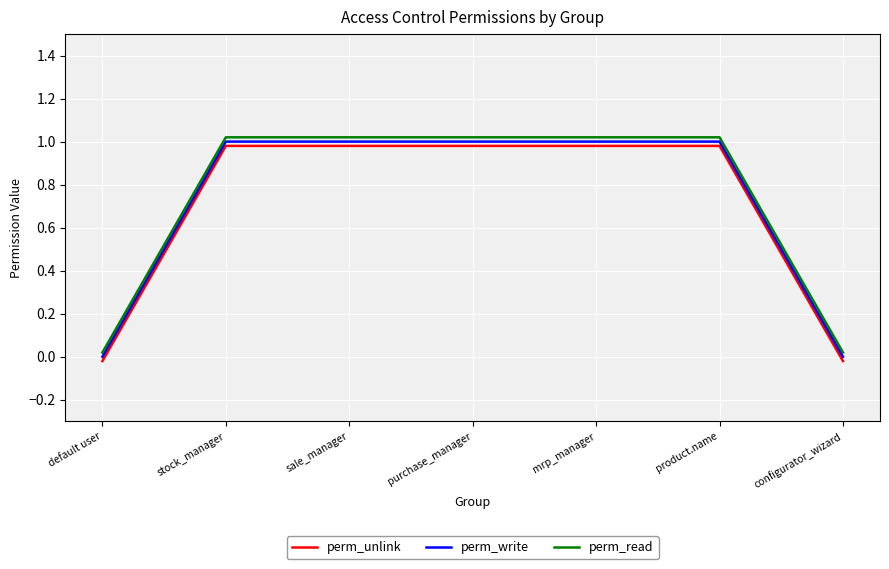

What is the difference between the second highest and second lowest values in the perm_read series?

1.0